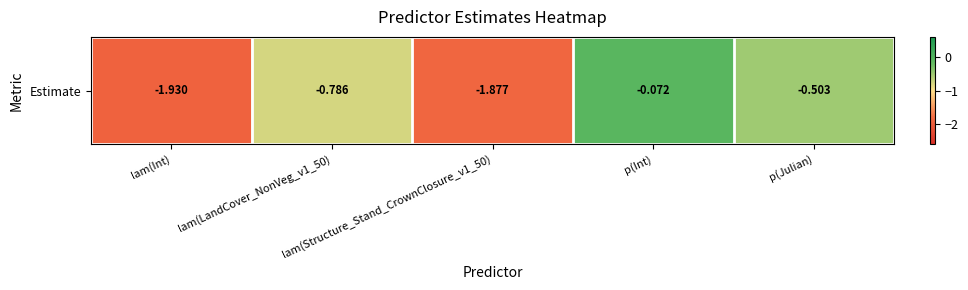

How many data points does each series have?

5